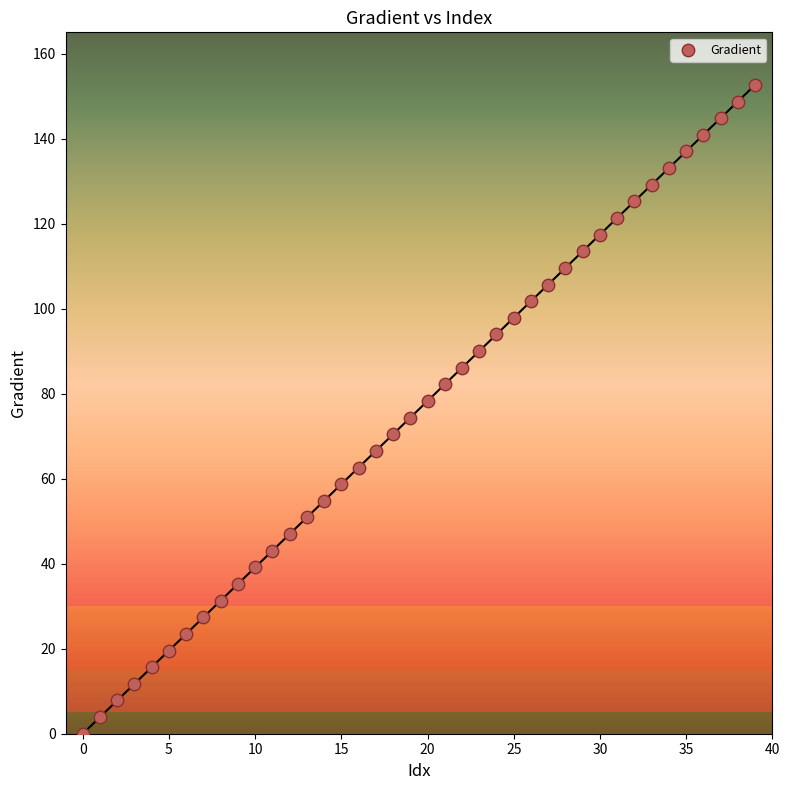

What is the range of Y values (max minus min)?

152.6